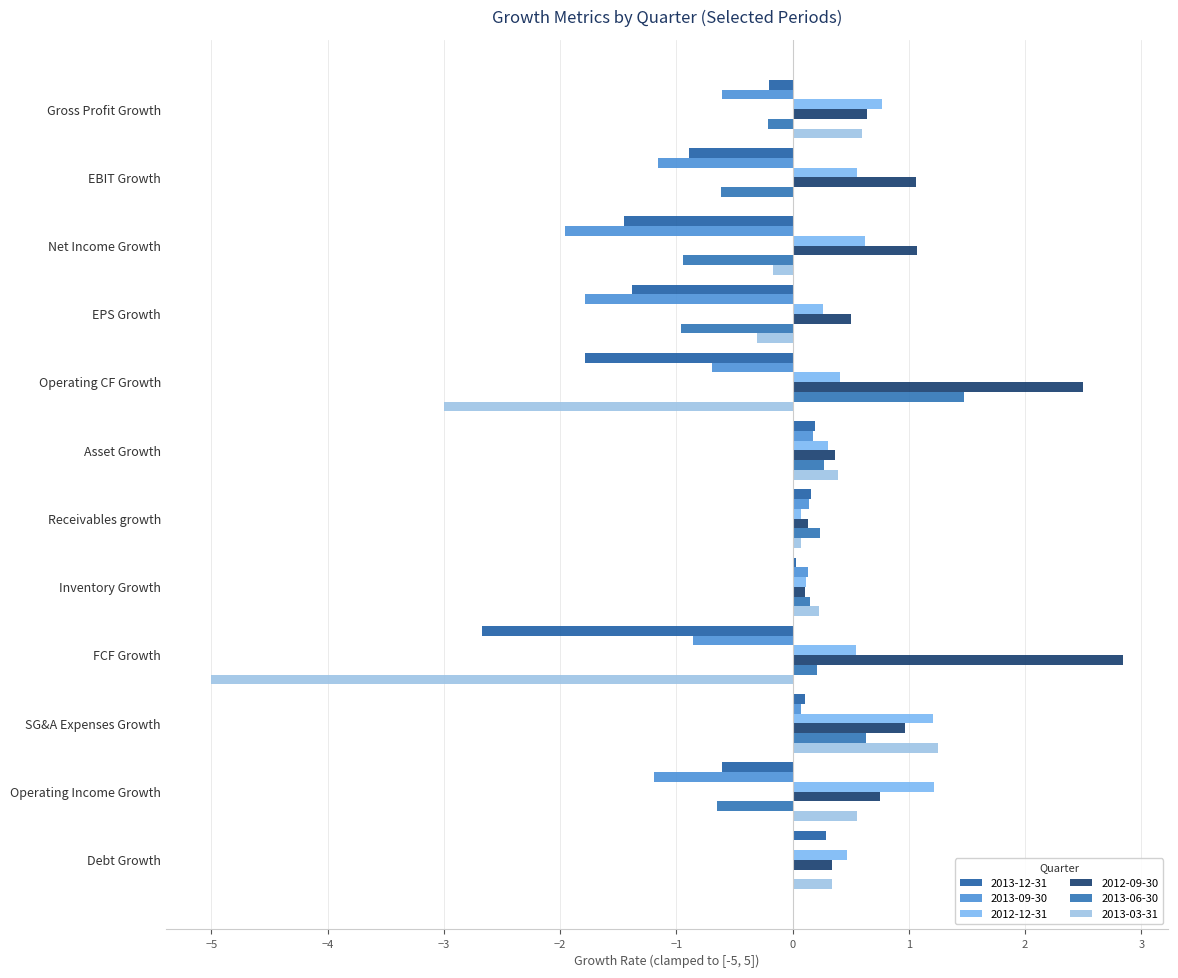

At Receivables growth, list the series in order from largest to smallest.

2013-06-30, 2013-12-31, 2013-09-30, 2012-09-30, 2013-03-31, 2012-12-31